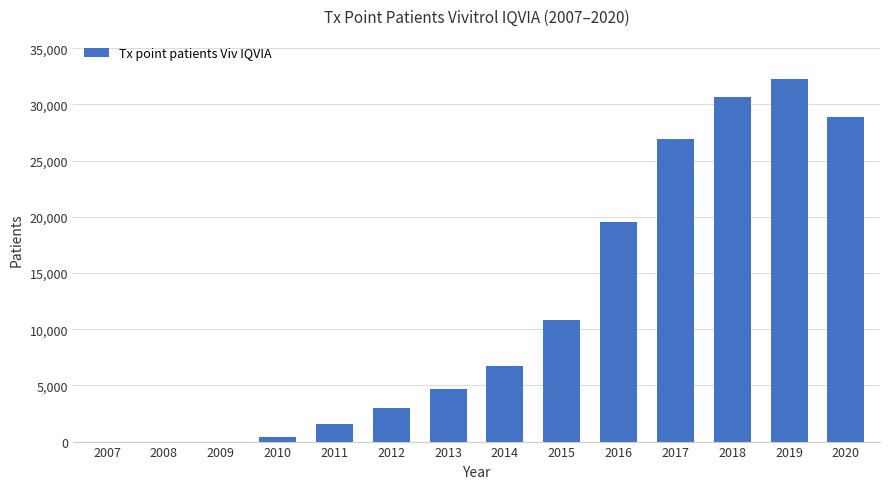

Reading left to right, what are all the values shown in this chart?

0.0	0.0	0.0	434.8	1543.5	2990.3	4705.7	6685.3	10849.4	19529.1	26956.6	30646.6	32227.2	28917.1